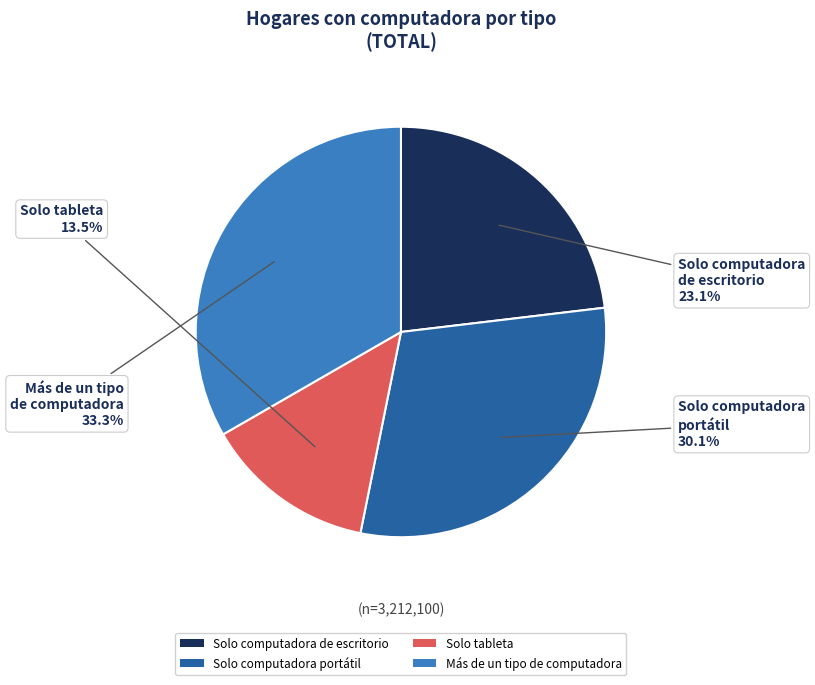

Approximately how many times larger is the value at Más de un tipo de computadora compared to Solo tableta?

2.5